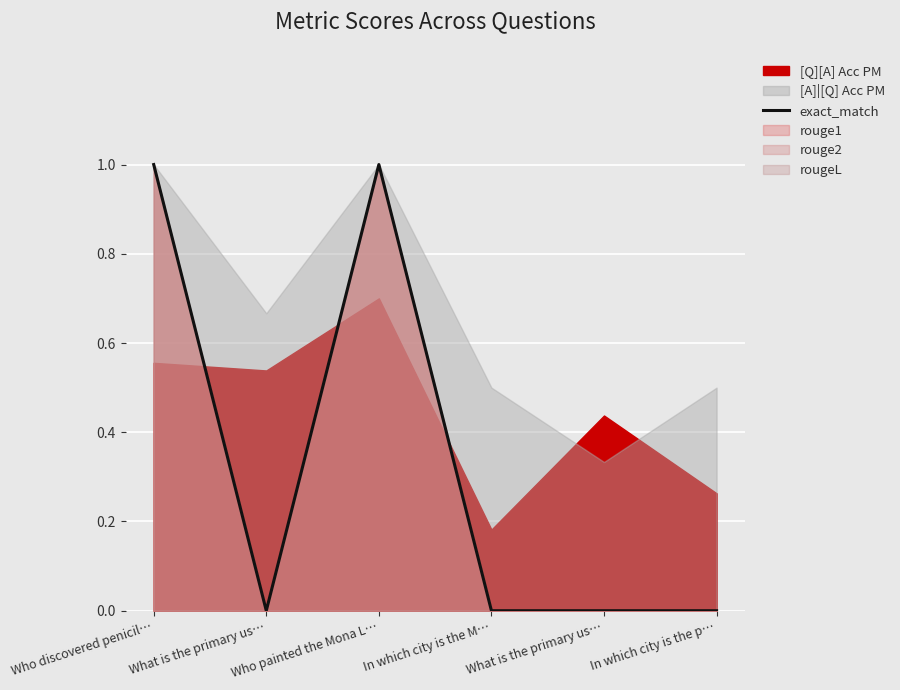

Where is the data nearest to the value 0?

What is the primary us…